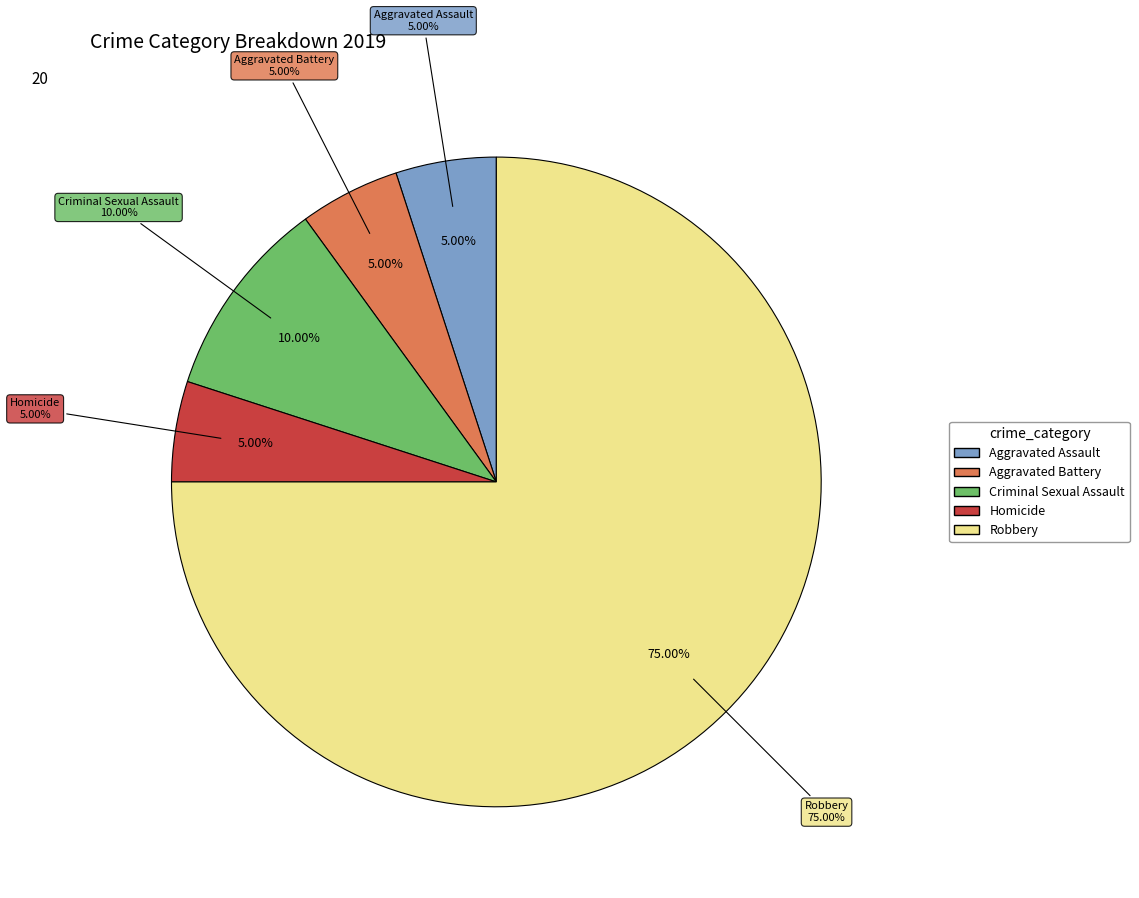

What is the smallest slice in the pie chart?

Aggravated Assault